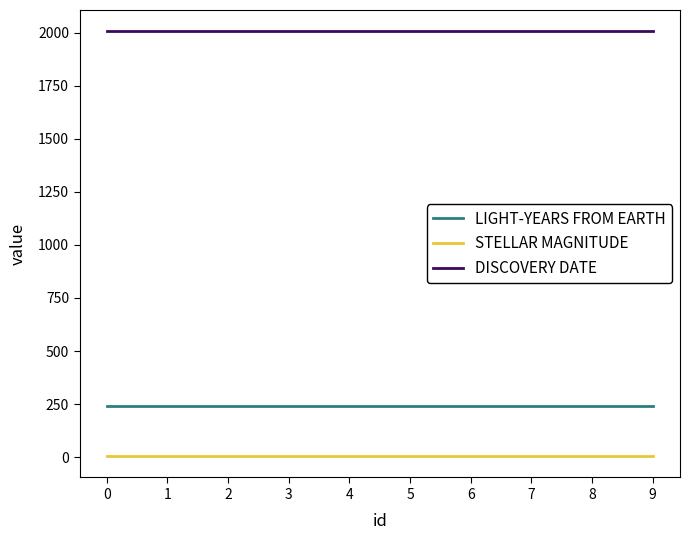

What is the maximum value for DISCOVERY DATE?

2006.0